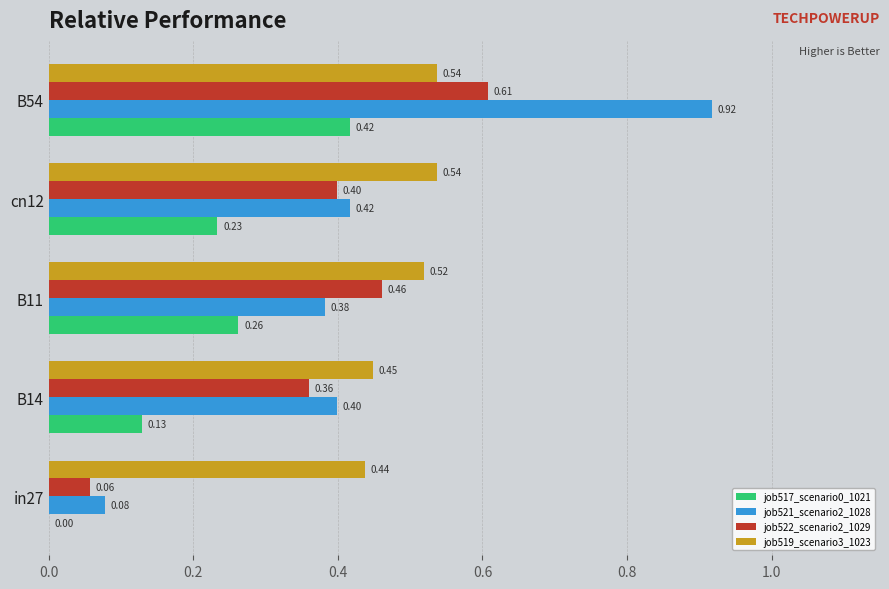

At which category is the sum across all series the highest?

B54